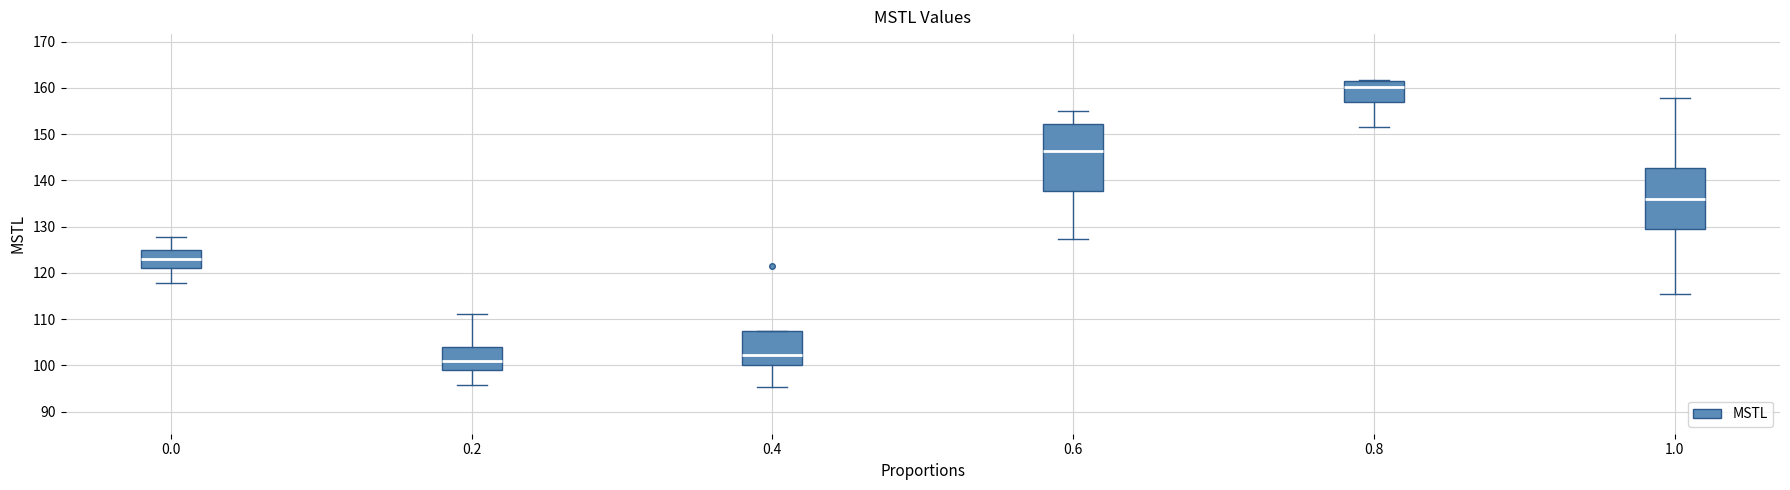

Reading left to right, read every box against the y-axis: the position of its median line, the range the box covers, and the ends of its whiskers. The values are not printed on the chart, so give them approximately, as read against the axis.

0.0: median 123, box 121 to 125, whiskers 118 to 128
0.2: median 101, box 99 to 104, whiskers 96 to 111
0.4: median 102, box 100 to 107, whiskers 95 to 107
0.6: median 146, box 138 to 152, whiskers 127 to 155
0.8: median 160, box 157 to 161, whiskers 152 to 162
1.0: median 136, box 129 to 143, whiskers 115 to 158